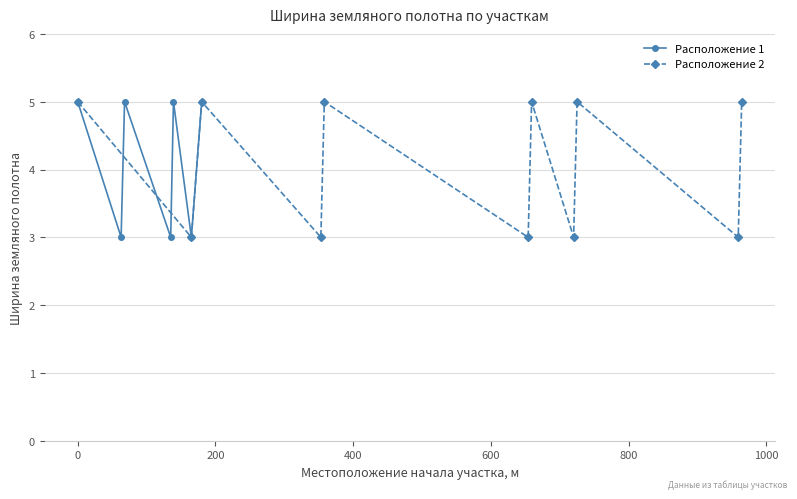

Reading left to right, transcribe all the data shown in this chart.

5	3	5	3	5	3	5	5	3	5	3	5	3	5	3	5	3	5